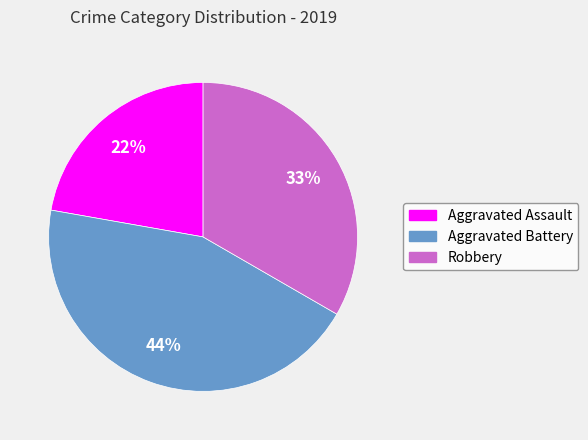

Between Aggravated Assault and Aggravated Battery, which is larger?

Aggravated Battery